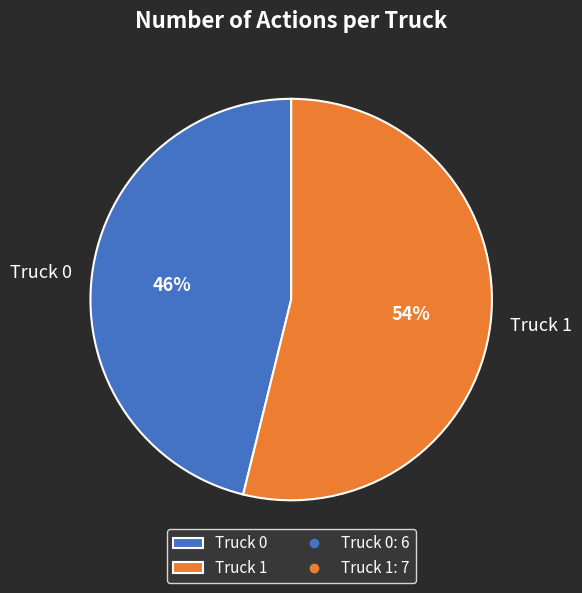

Count the number of slices in the pie.

2